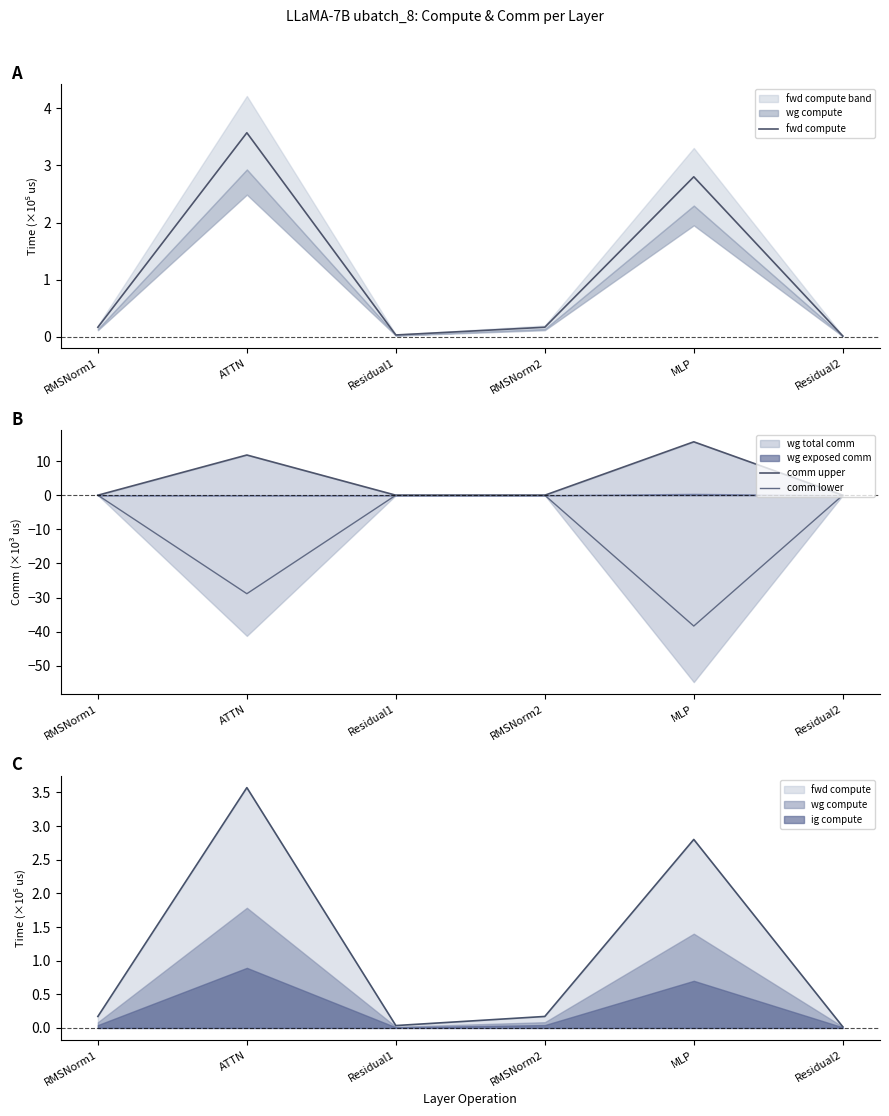

List the labels in order of comm upper value, largest first.

MLP, ATTN, RMSNorm1, Residual1, RMSNorm2, Residual2